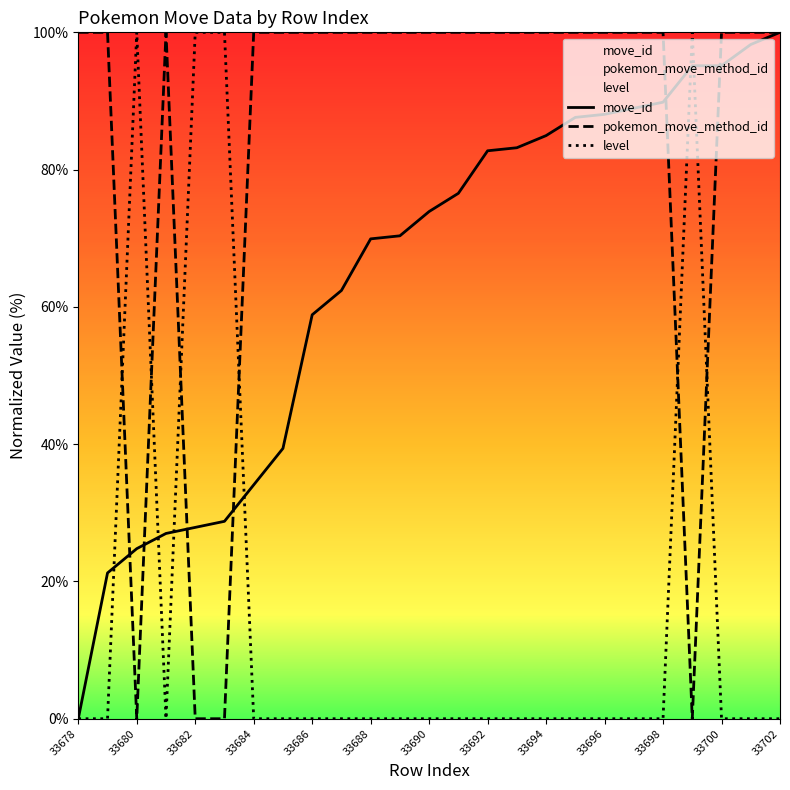

At which label does pokemon_move_method_id reach its peak?

33678